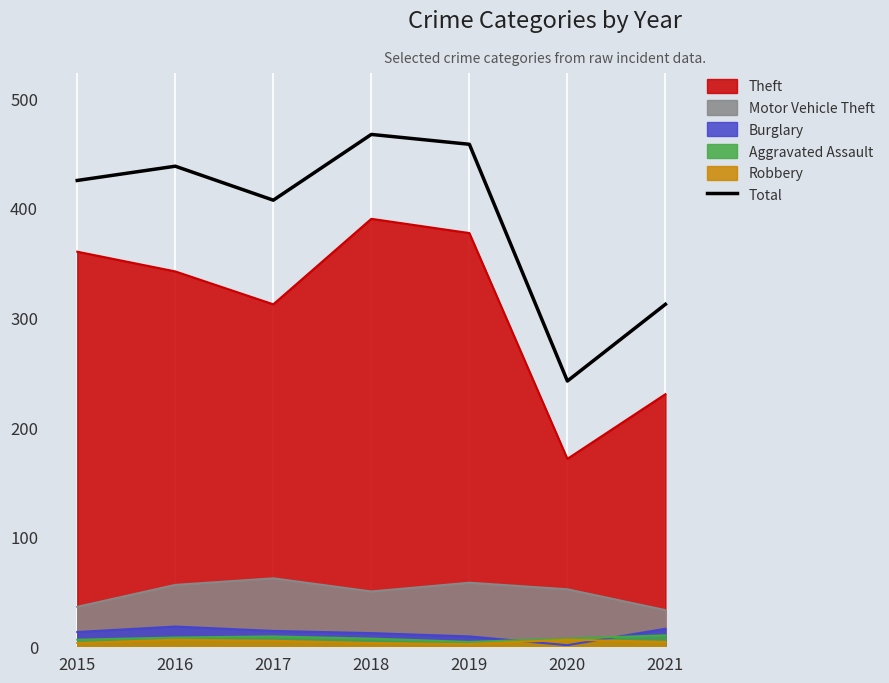

What is the difference between the second highest and minimum values?

216